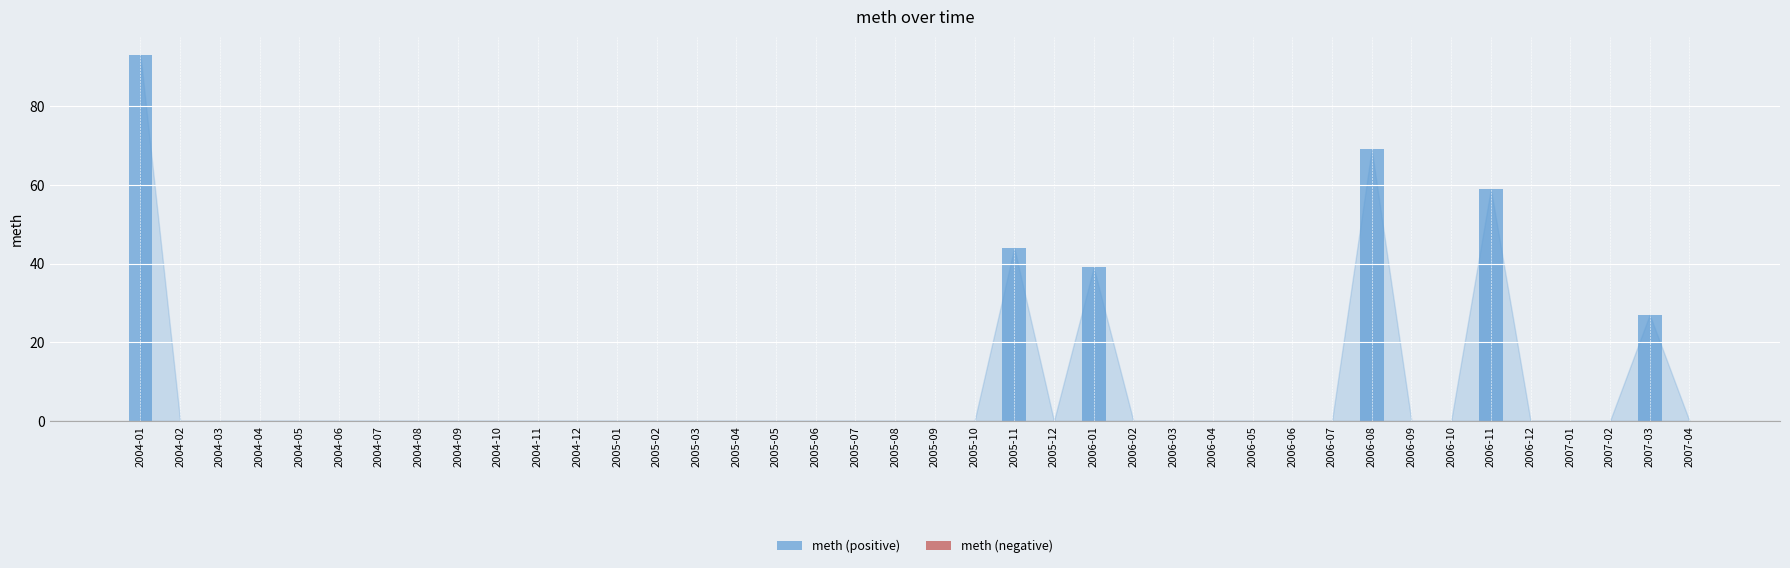

At which label is the value closest to 46?

2005-11